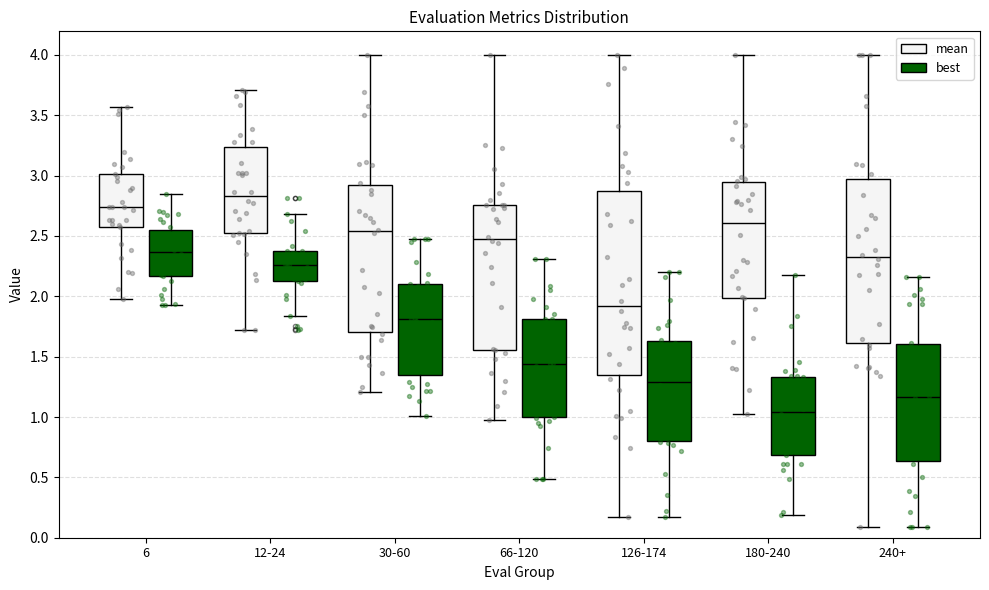

Which box has the highest median line?

12-24 (mean)